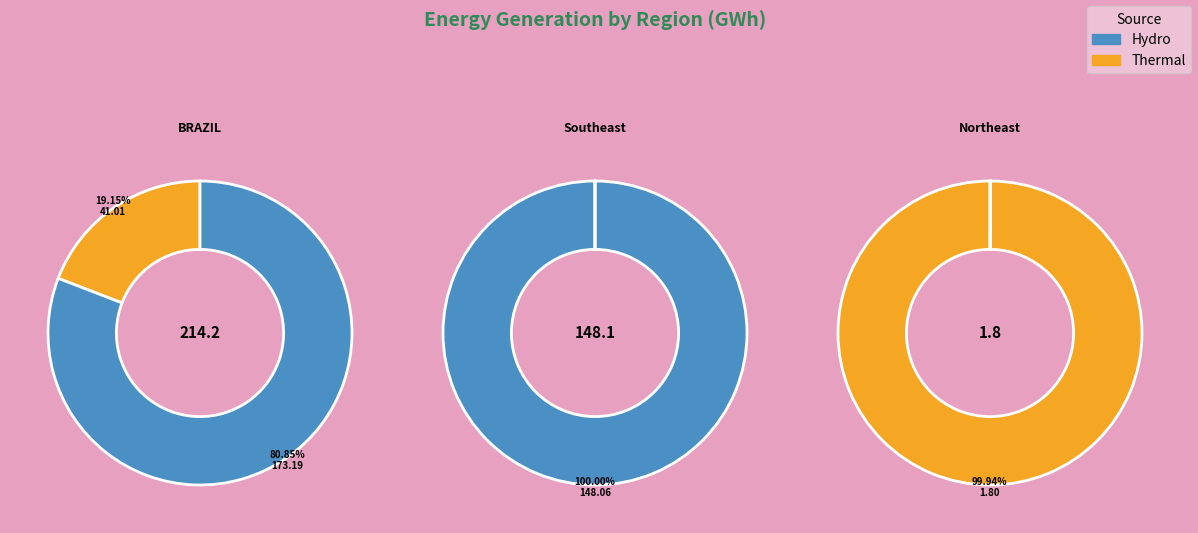

Which series has the widest spread of values?

Hydro